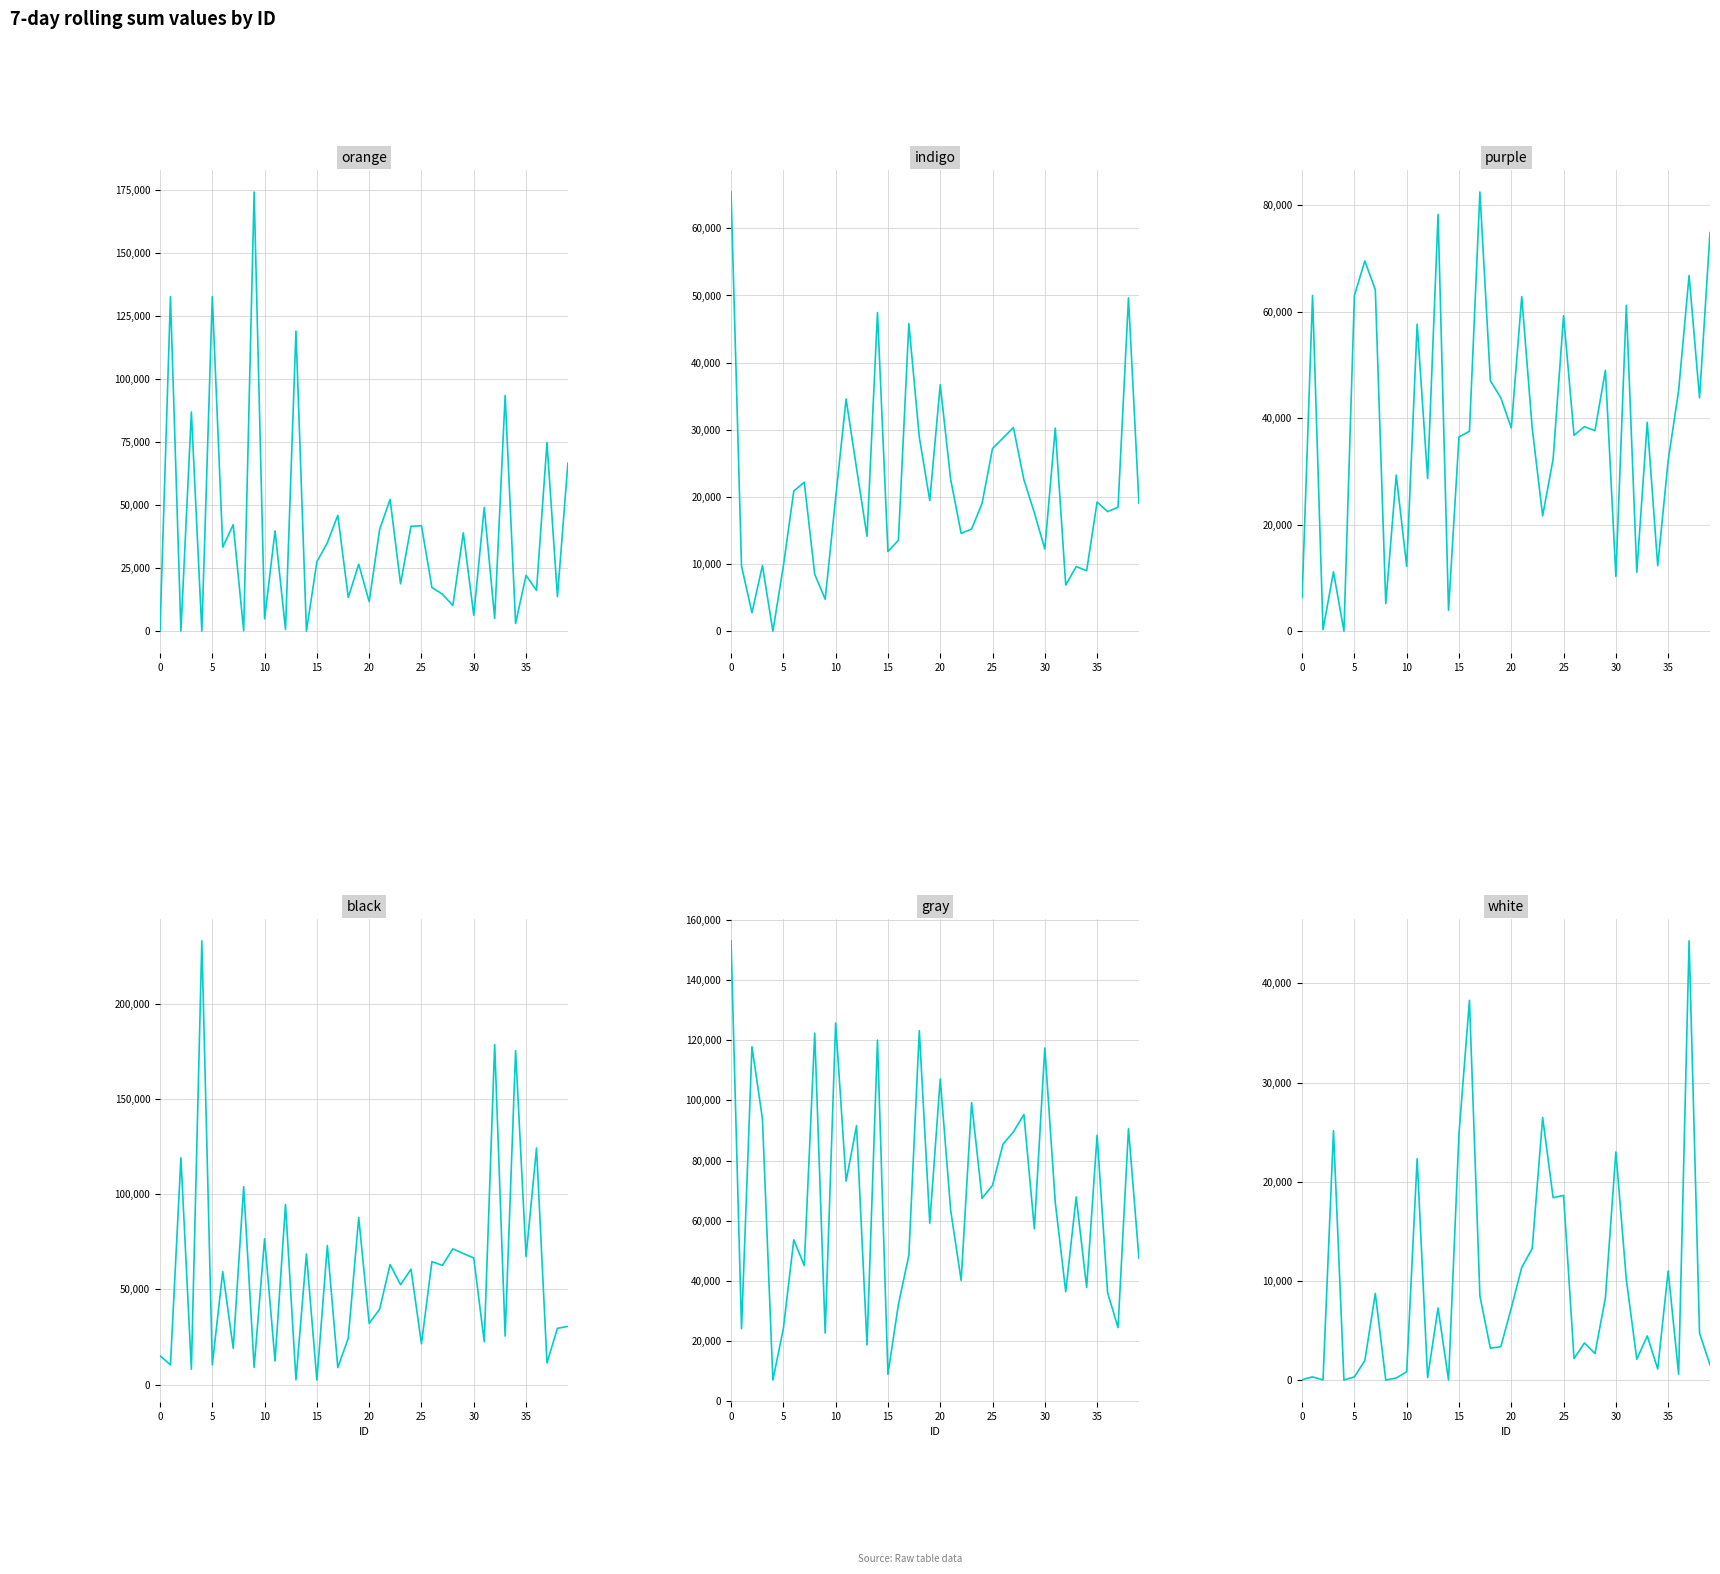

Rank the series at 27 from lowest to highest value.

white, orange, indigo, purple, black, gray